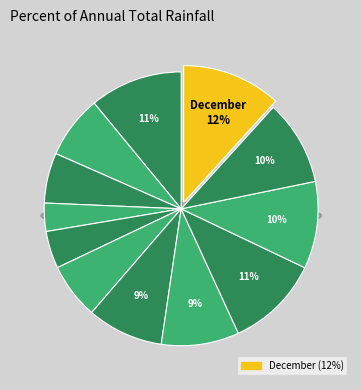

Combined, what portion of the pie is November and February?

17.5%